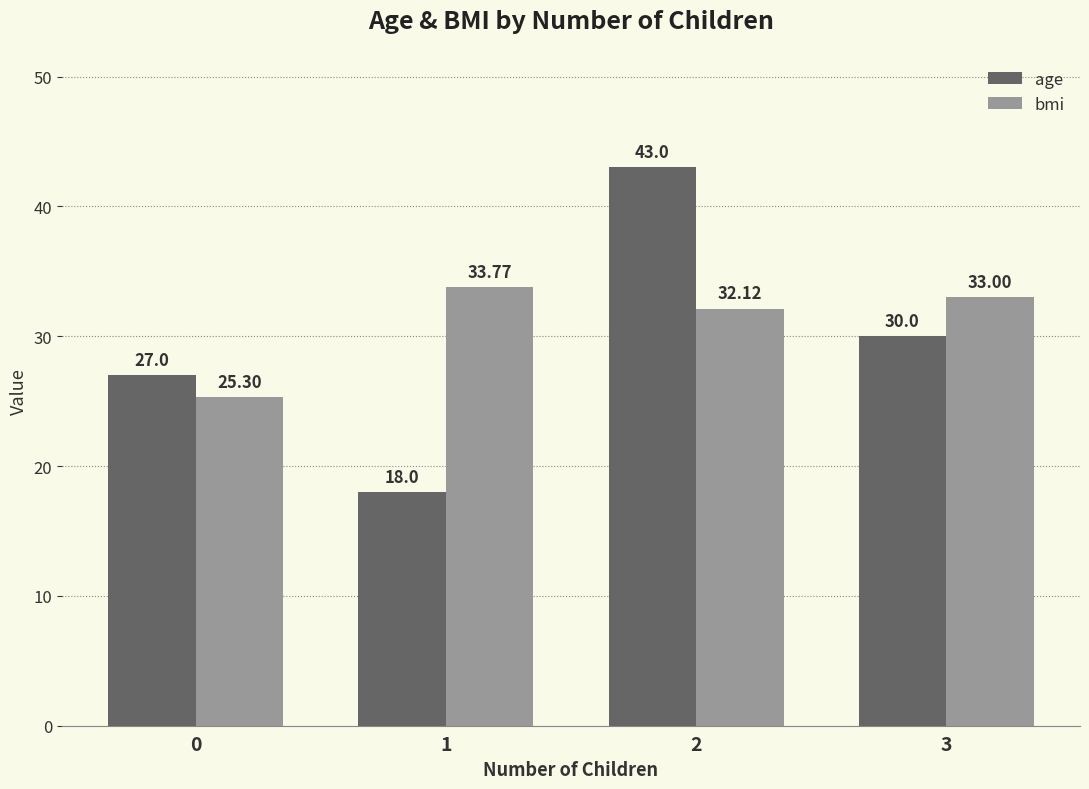

List the labels in order of age value, largest first.

2, 3, 0, 1